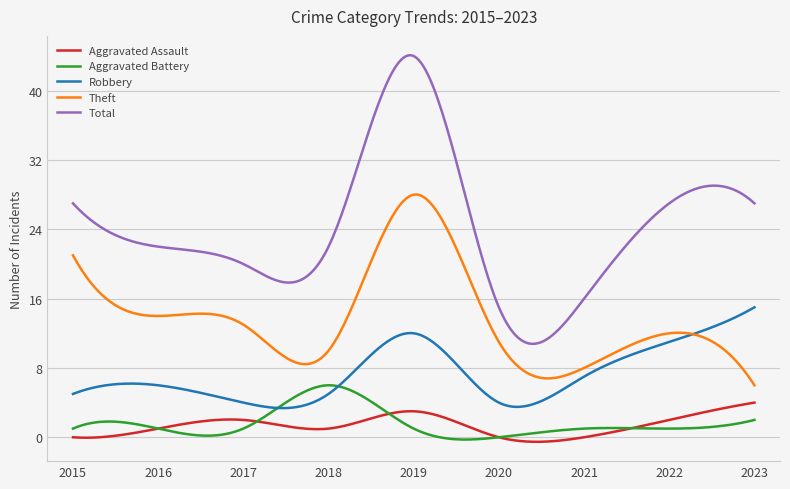

In Total, how many points are higher than both neighbors (excluding endpoints)?

2